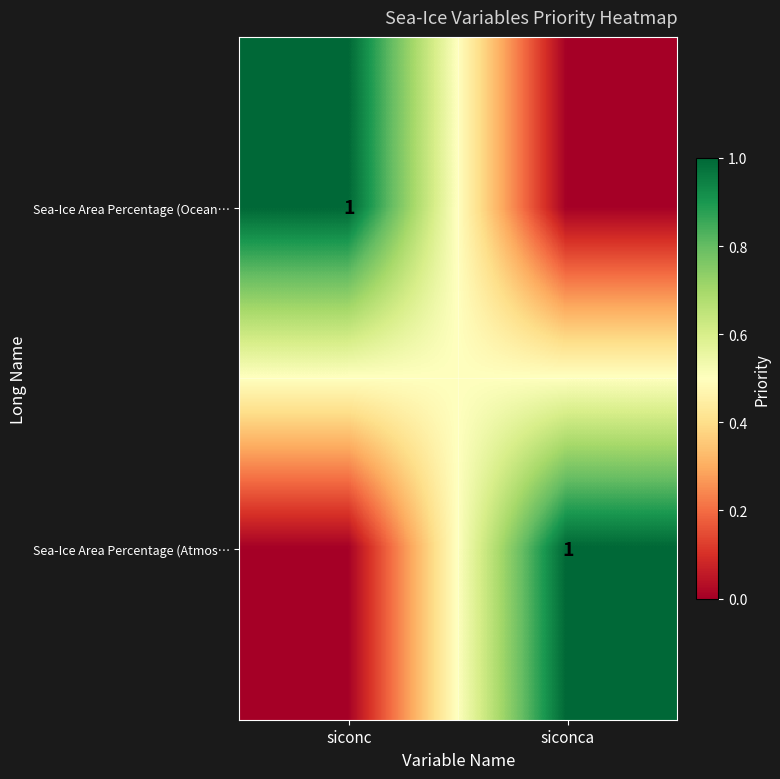

True or false: Sea-Ice Area Percentage (Ocean… has a value of 2 at siconc.

False